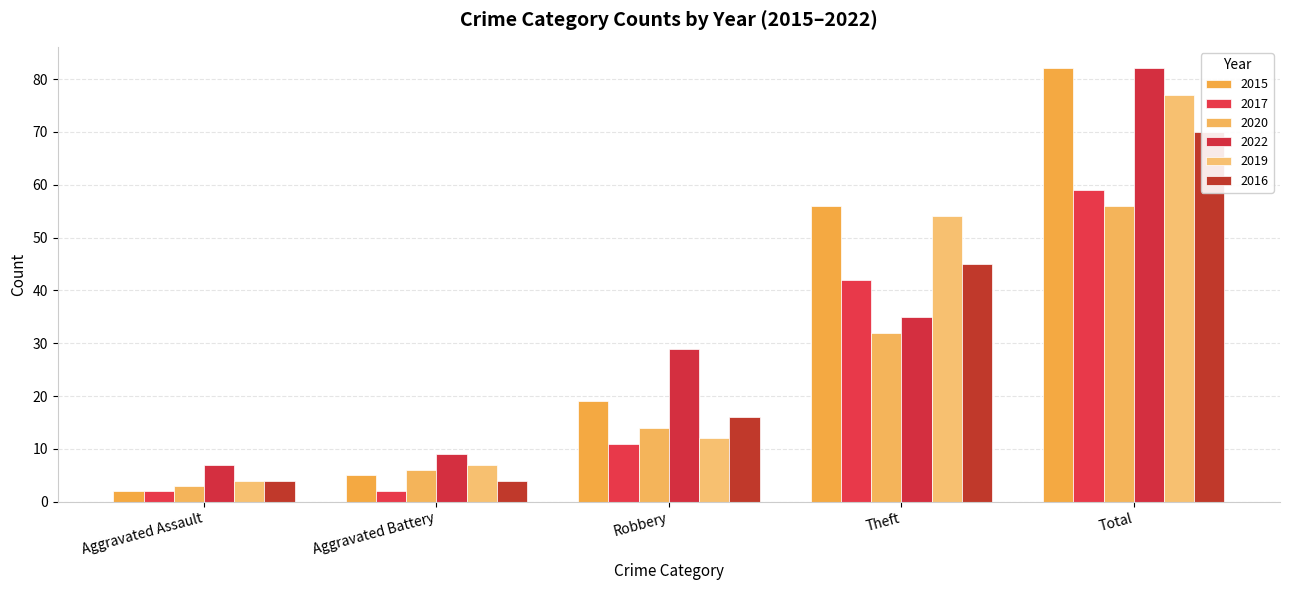

Which series has the largest total across all categories?

2015